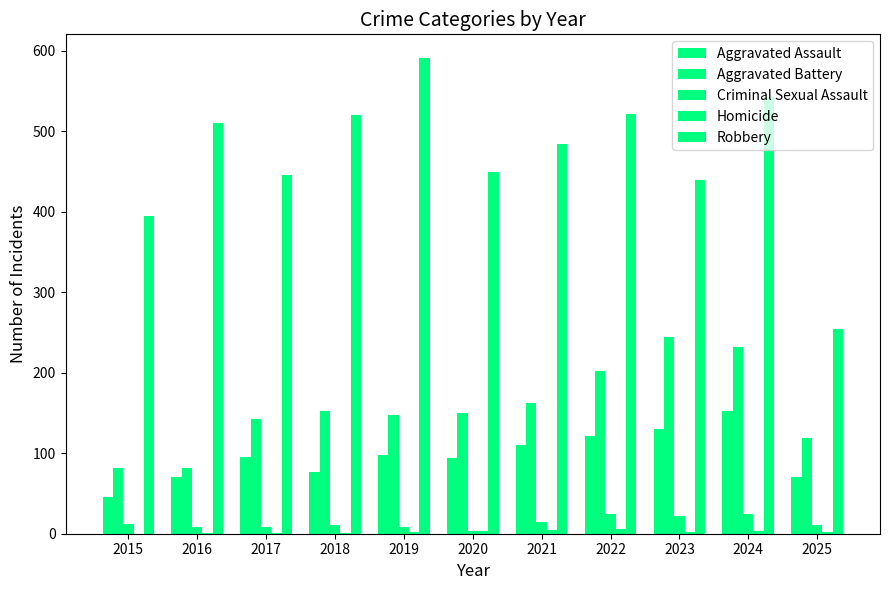

Count the number of categories in the chart.

11